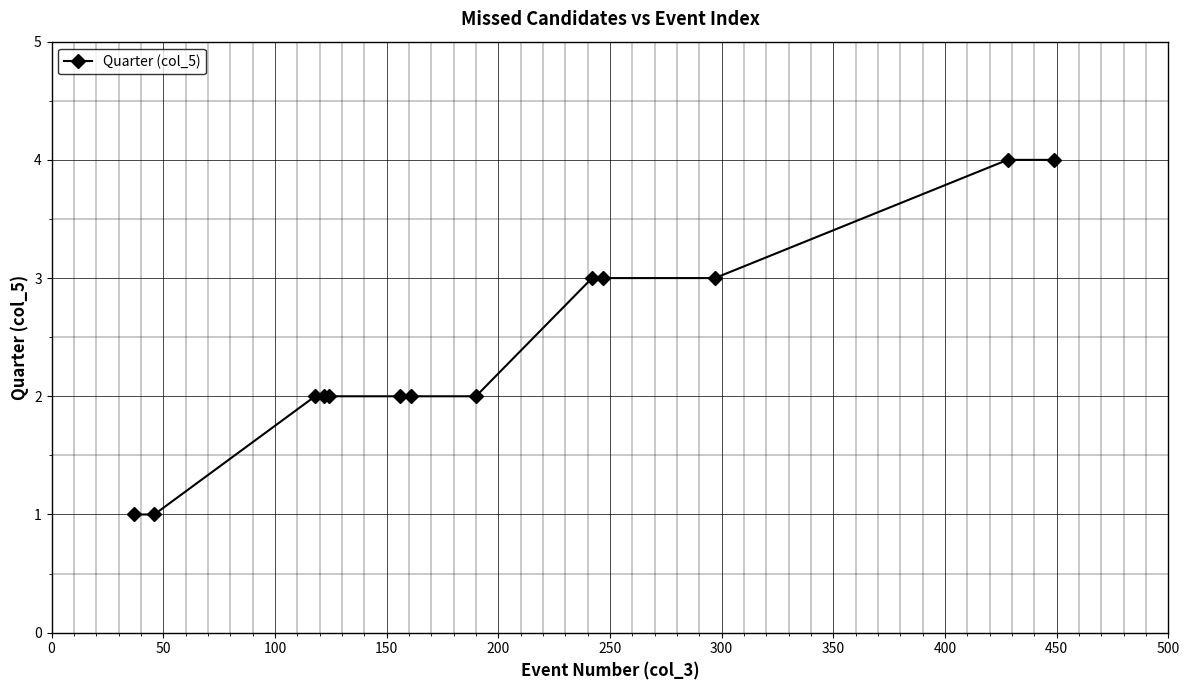

What is the value of the 12th point from the left?

4